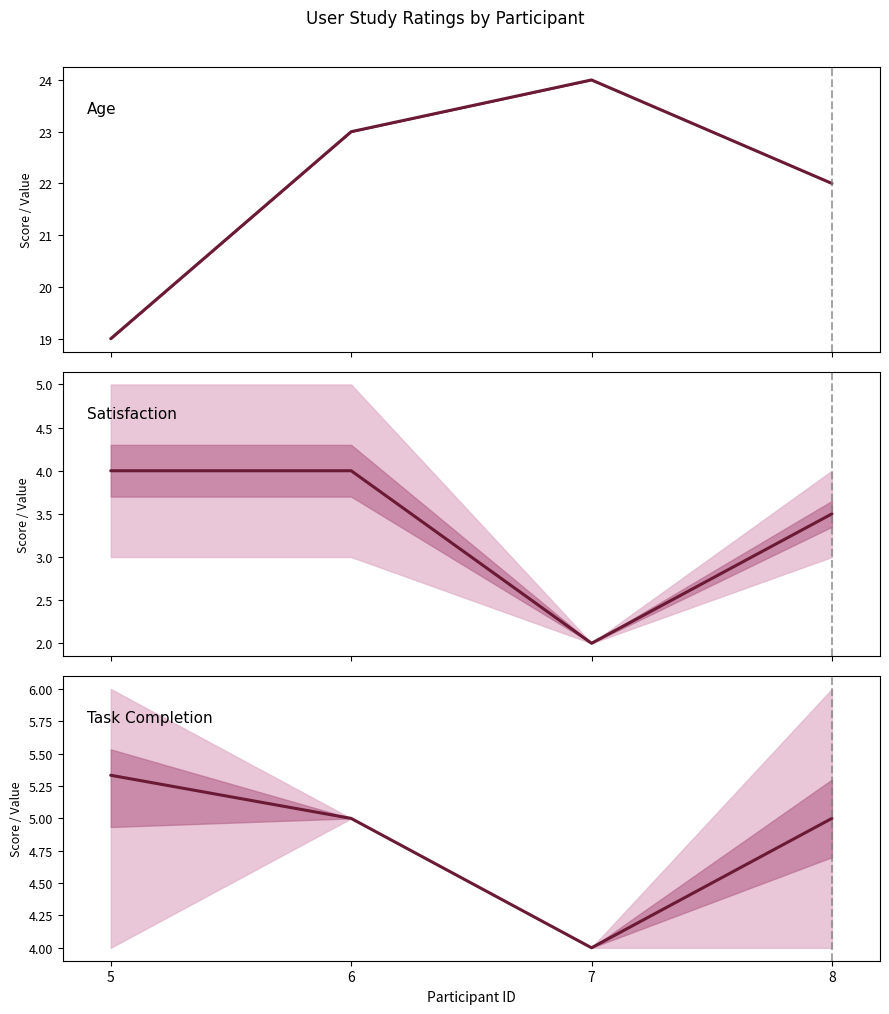

True or false: Satisfaction and Age cross at least once.

False